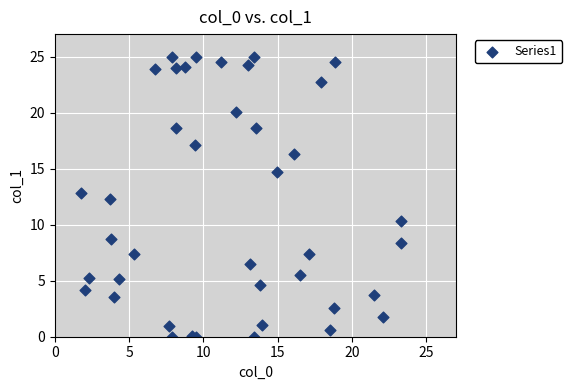

What Y value in the scatter plot is closest to 12?

12.3